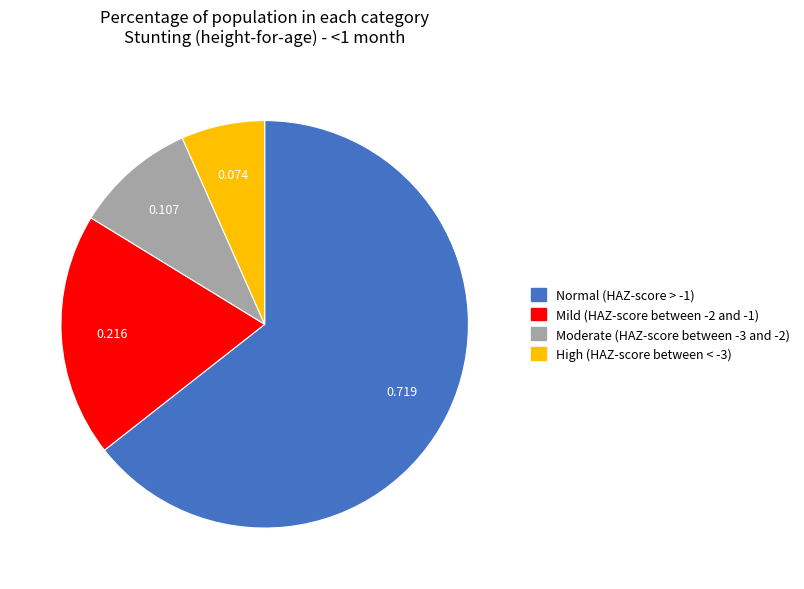

Do Normal (HAZ-score > -1) and Mild (HAZ-score between -2 and -1) together represent more than half of the pie?

Yes